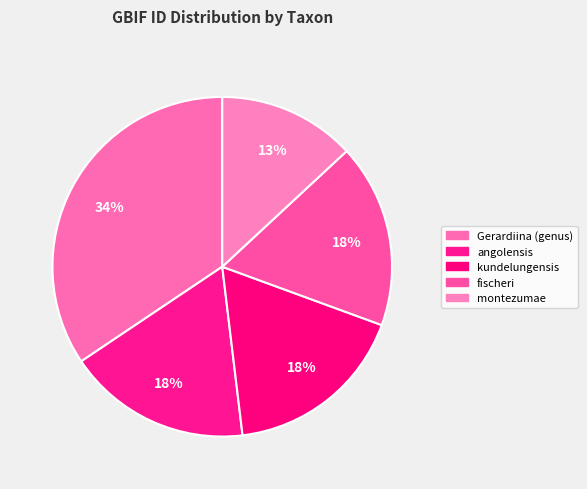

Which category has the smallest portion of the pie?

montezumae